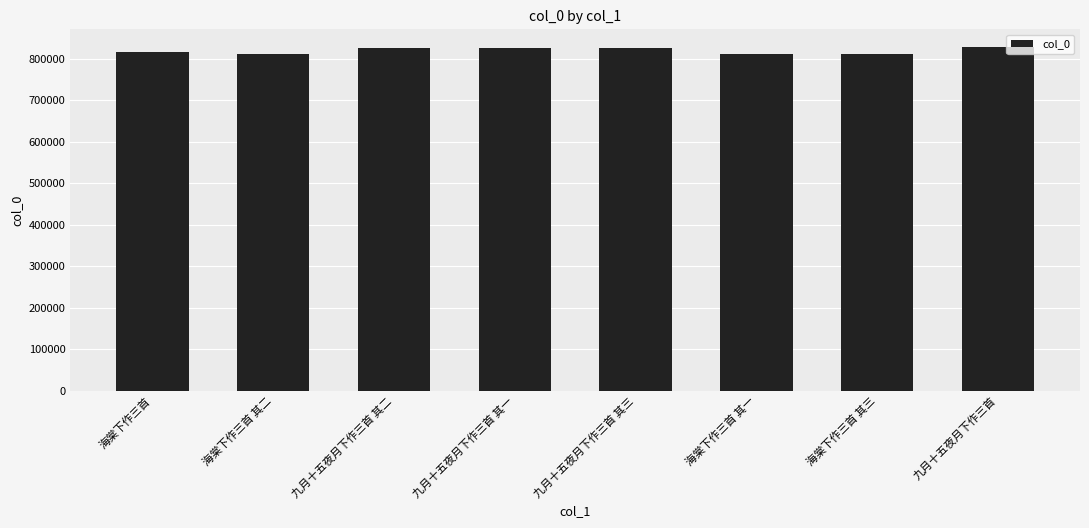

The value at 九月十五夜月下作三首 is 1351230. True or false?

False